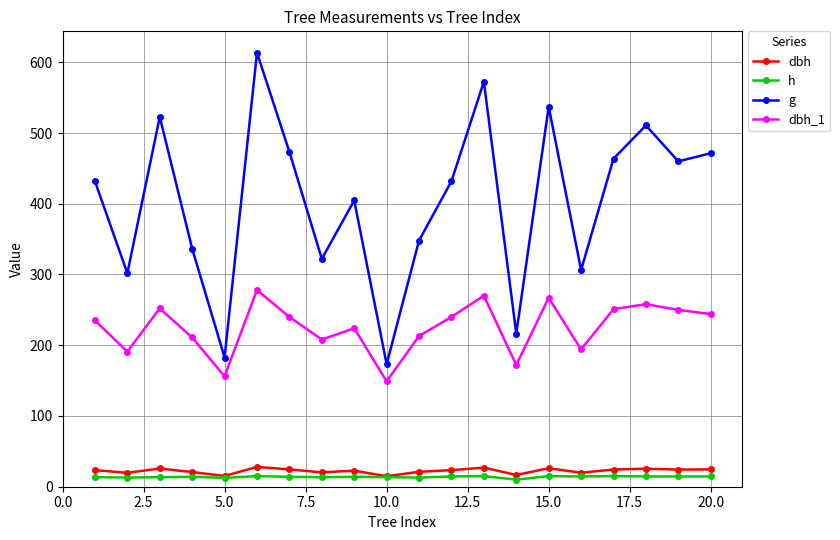

What is the difference between the maximum and minimum values in the h series?

5.0